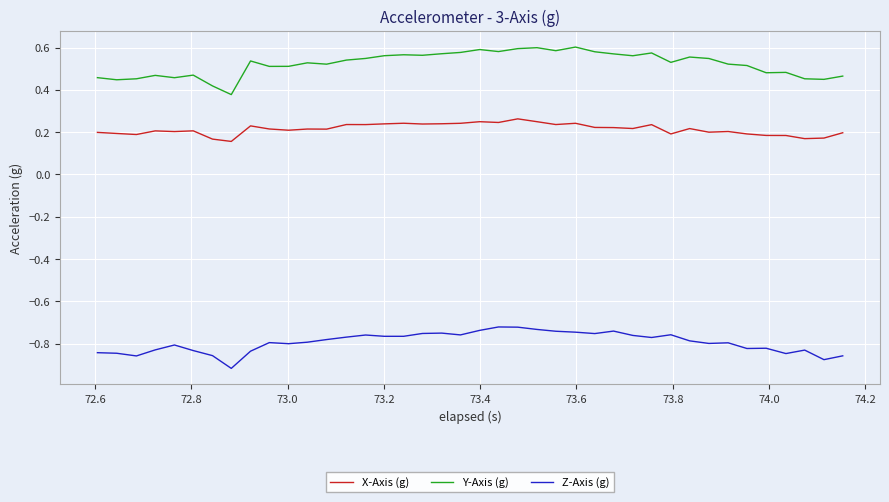

True or false: X-Axis (g) and Y-Axis (g) cross at least once.

False